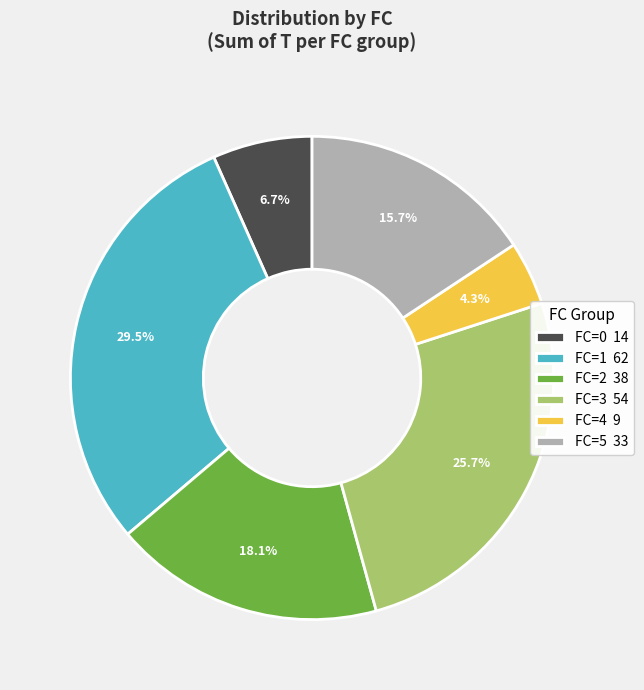

Which slice is the smallest?

FC=4 9